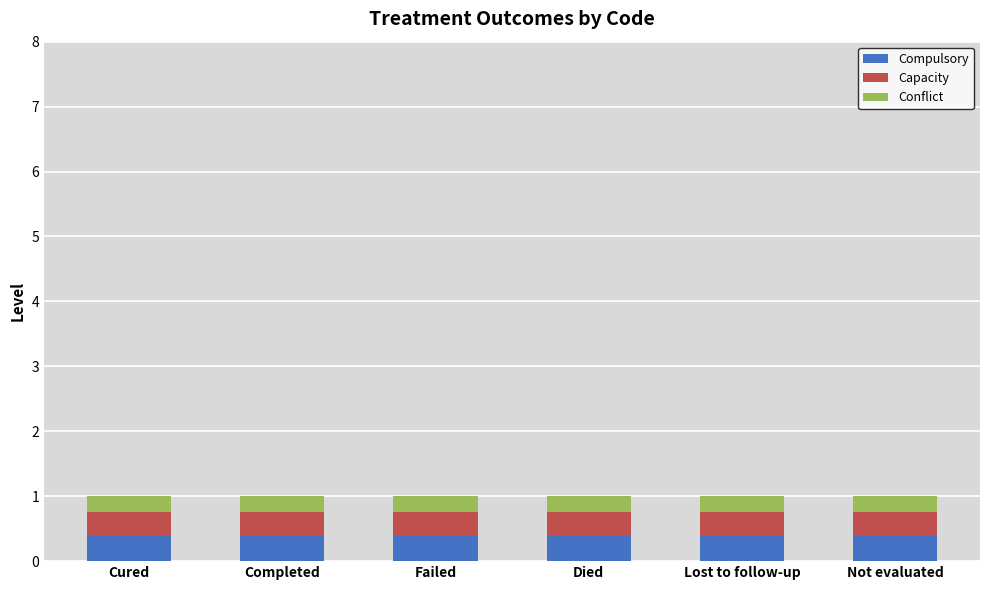

What is the minimum value for Compulsory?

0.4